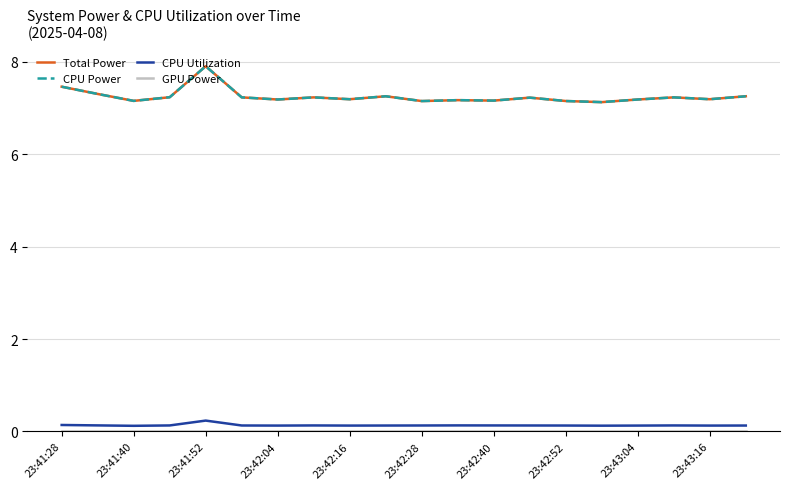

Does the chart have visible grid lines?

Yes